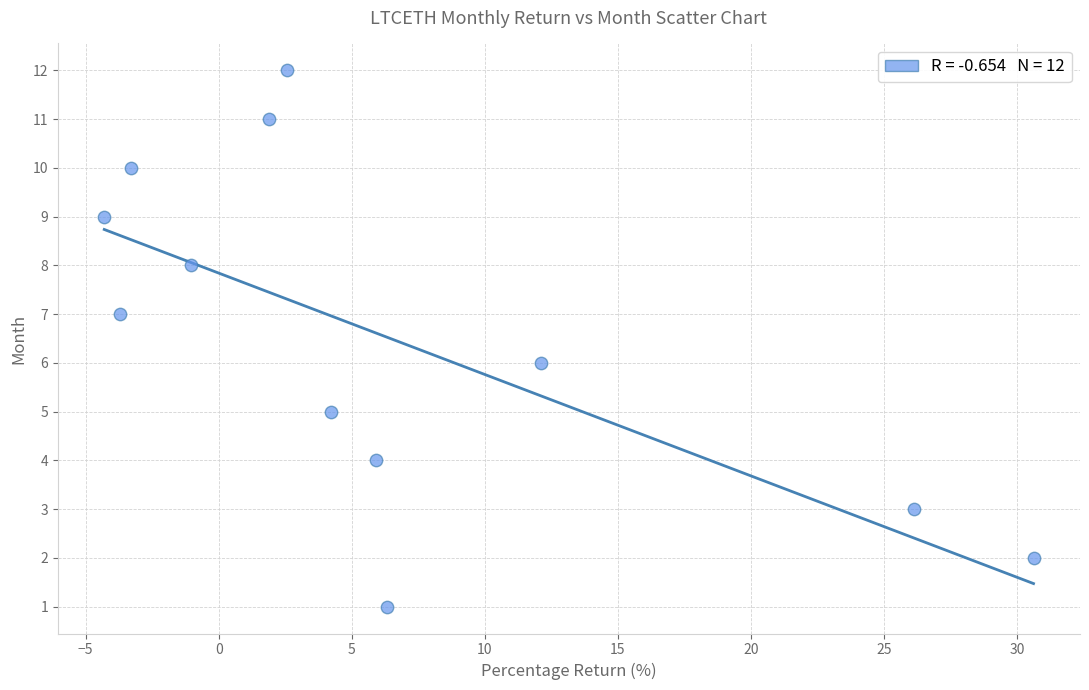

What is the range of Y values (max minus min)?

11